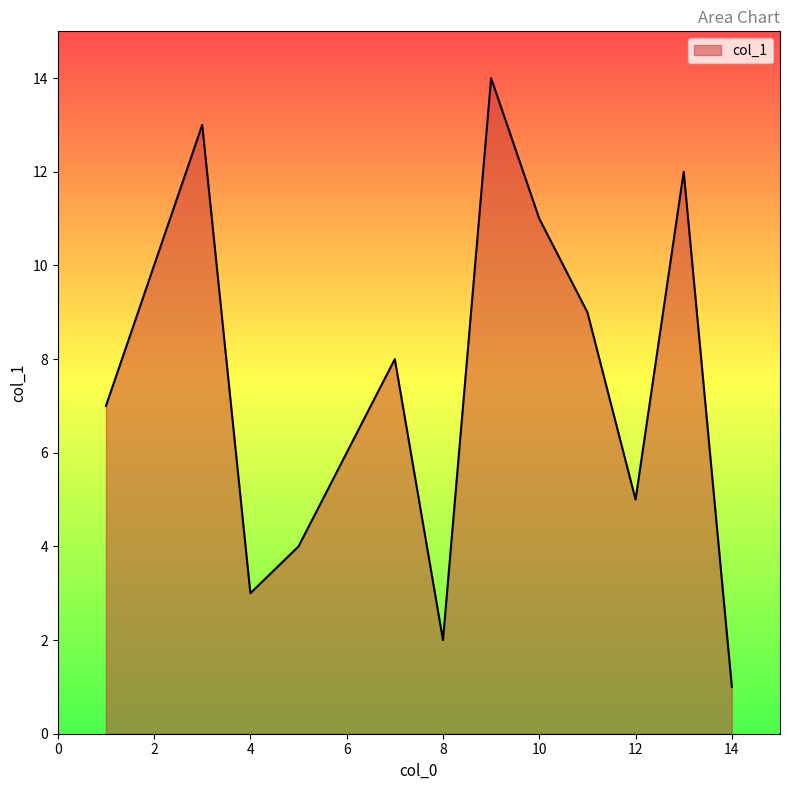

Count the number of data series in this chart.

1